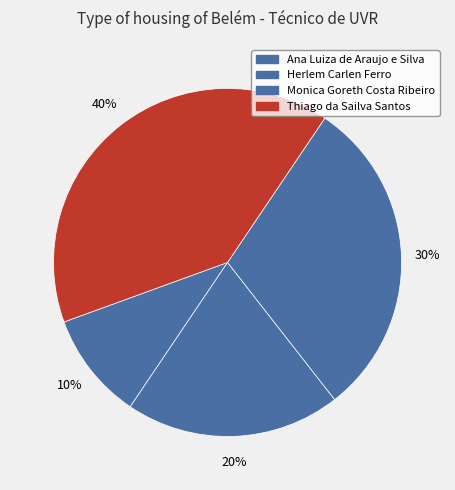

To the nearest percent, what is the combined percentage of Herlem Carlen Ferro and Ana Luiza de Araujo e Silva?

30%